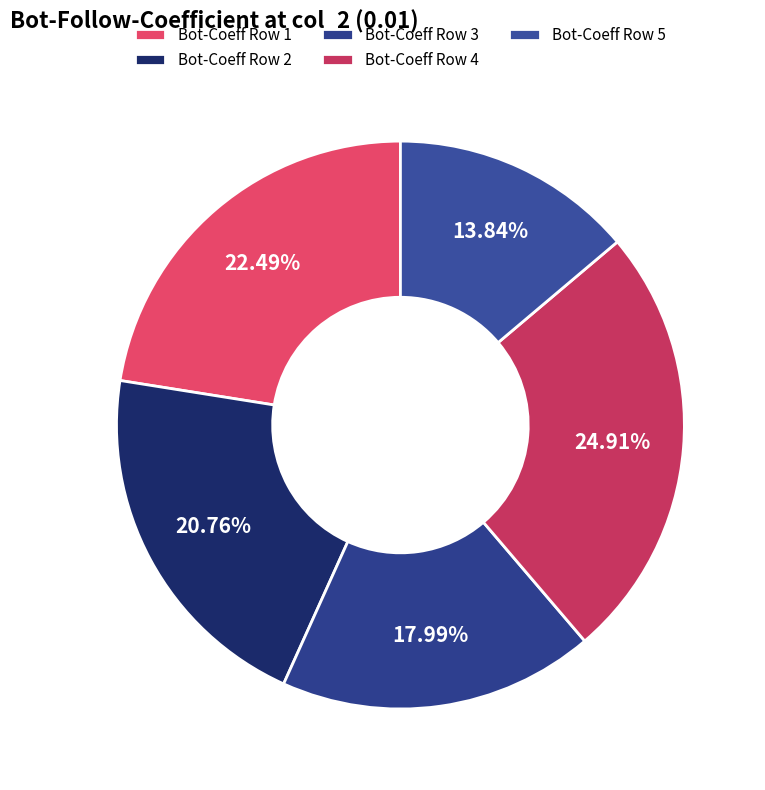

How many segments does this pie chart have?

5